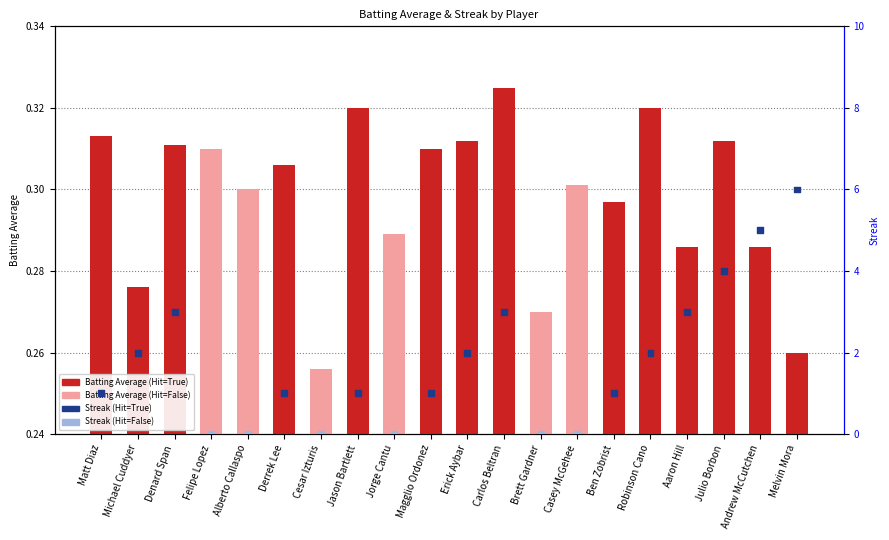

At which category is the sum across all series the highest?

Melvin Mora